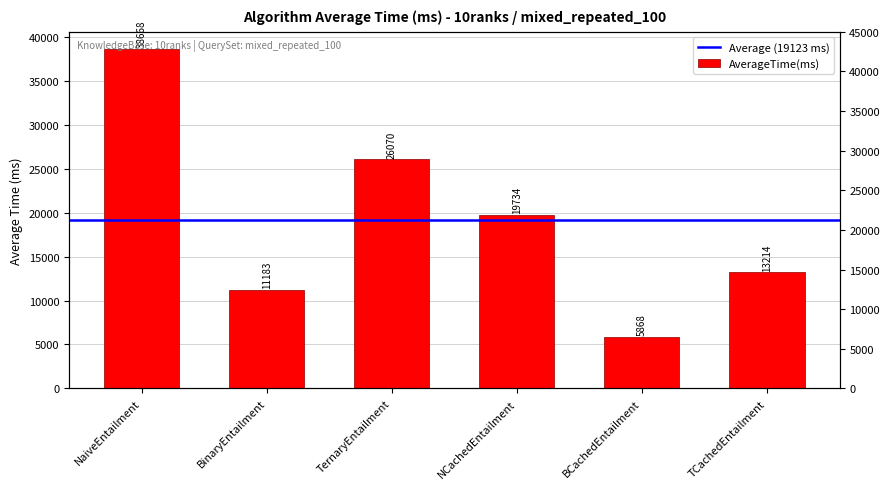

The chart shows a value of 5107 at BinaryEntailment. True or false?

False